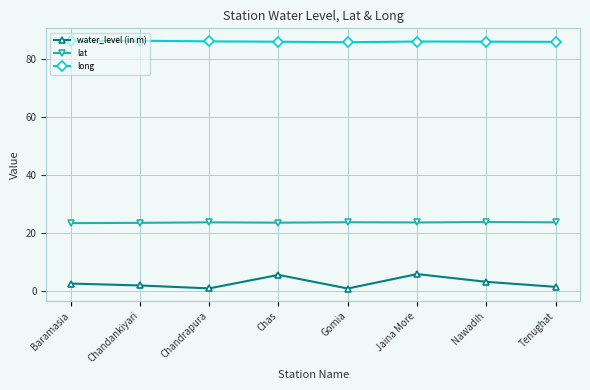

True or false: lat has a value of 23.6 at Chandankiyari.

True